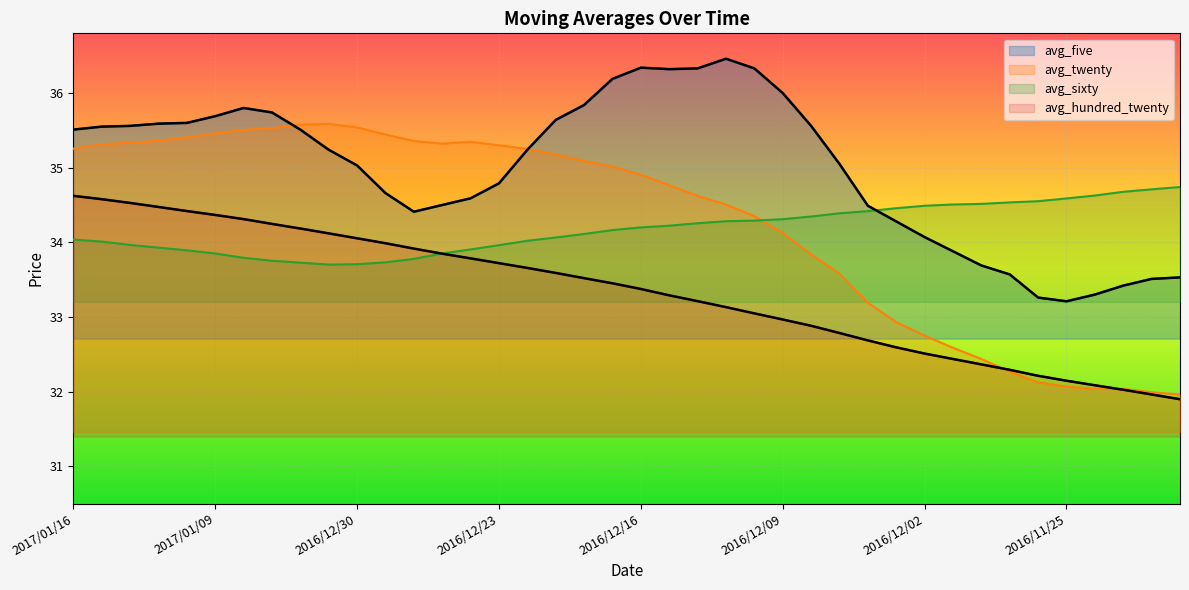

The avg_twenty series shows 14.4 at 2016/11/30. True or false?

False